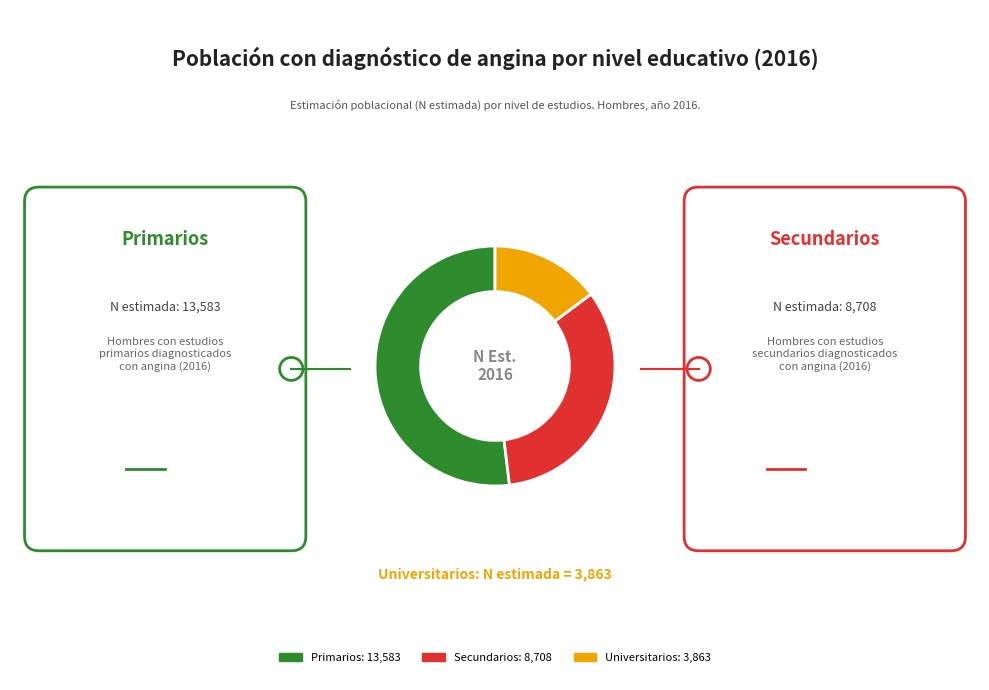

Does any single category account for the majority?

Yes